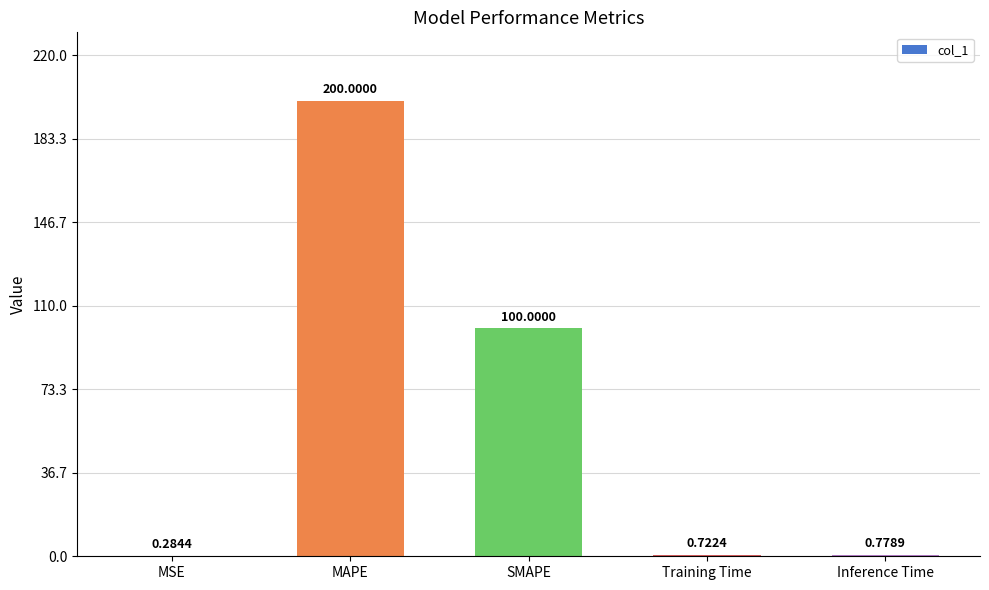

What is the greatest value displayed?

200.0